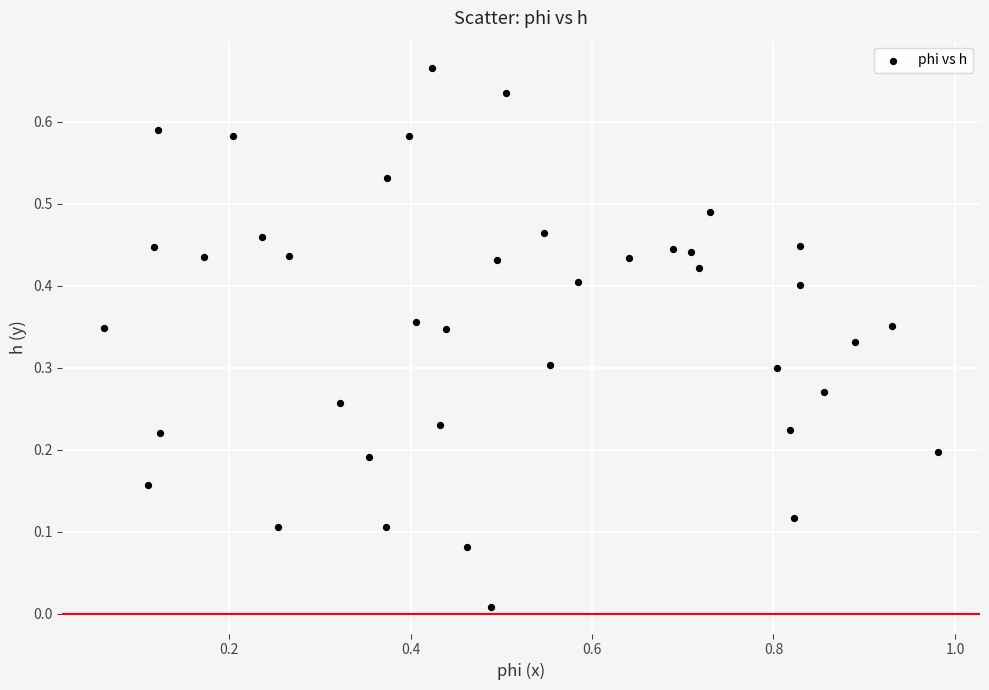

What is the range of X values (max minus min)?

0.9